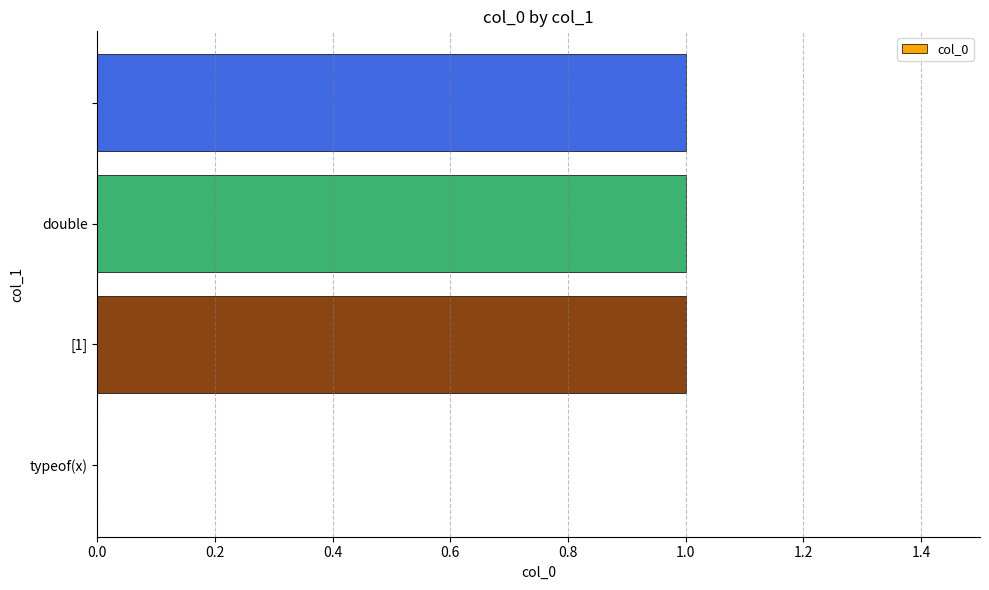

What is the sum of all values?

3